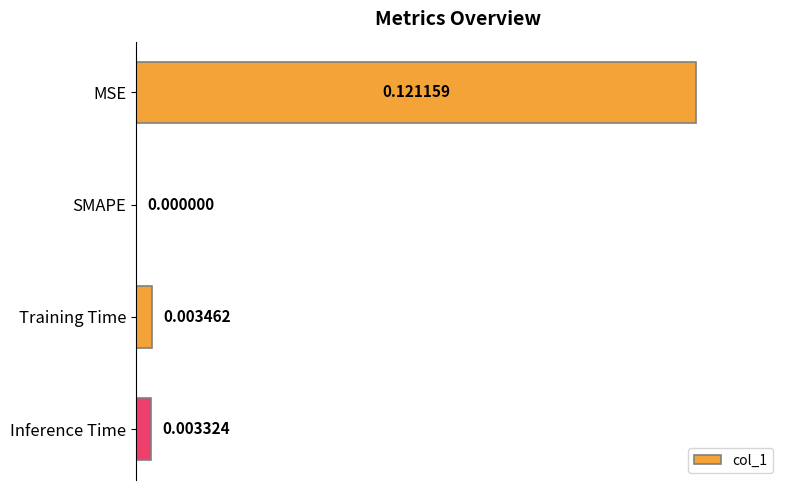

How many distinct data groups are displayed?

1